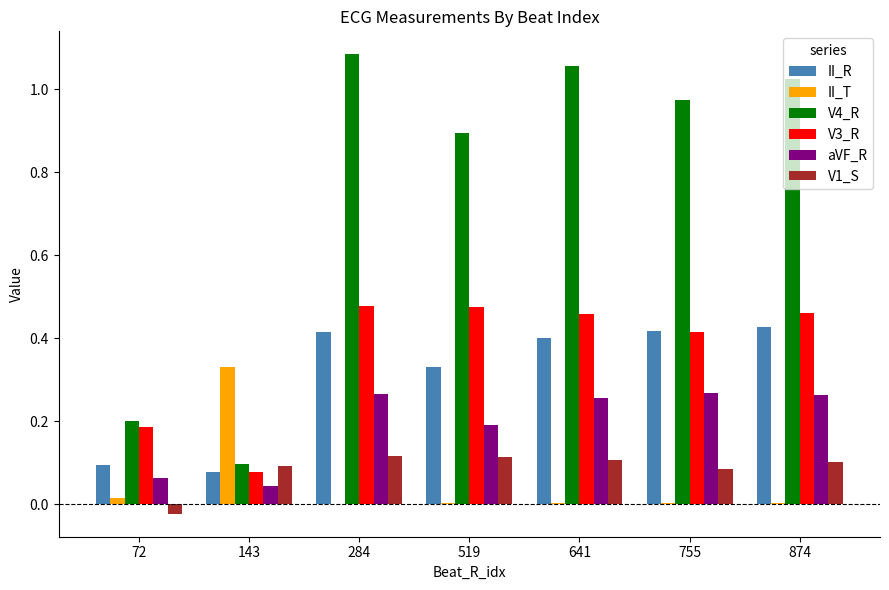

Is the value of II_R at 72 greater than the value of aVF_R at 143?

Yes